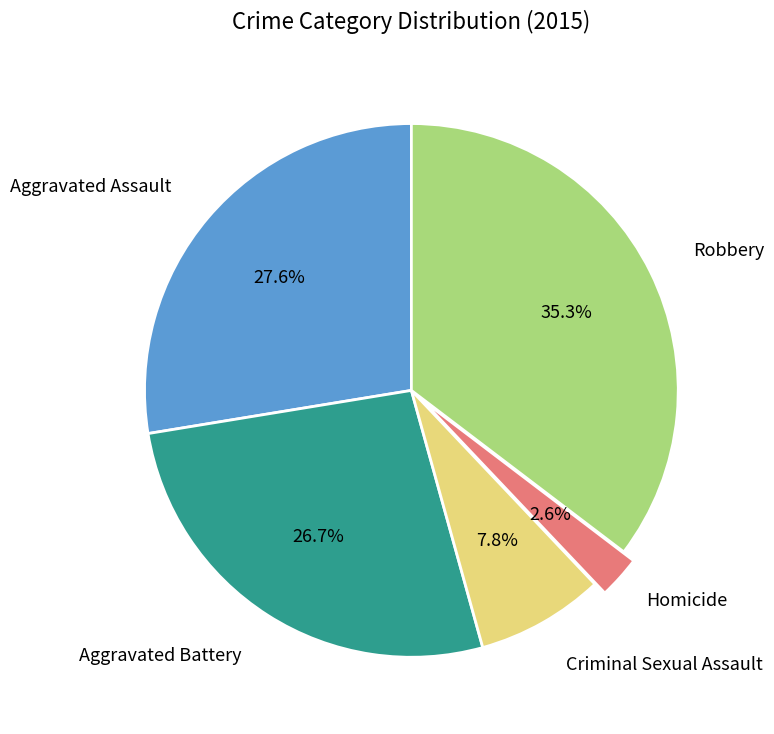

Is there a majority slice in this chart?

No